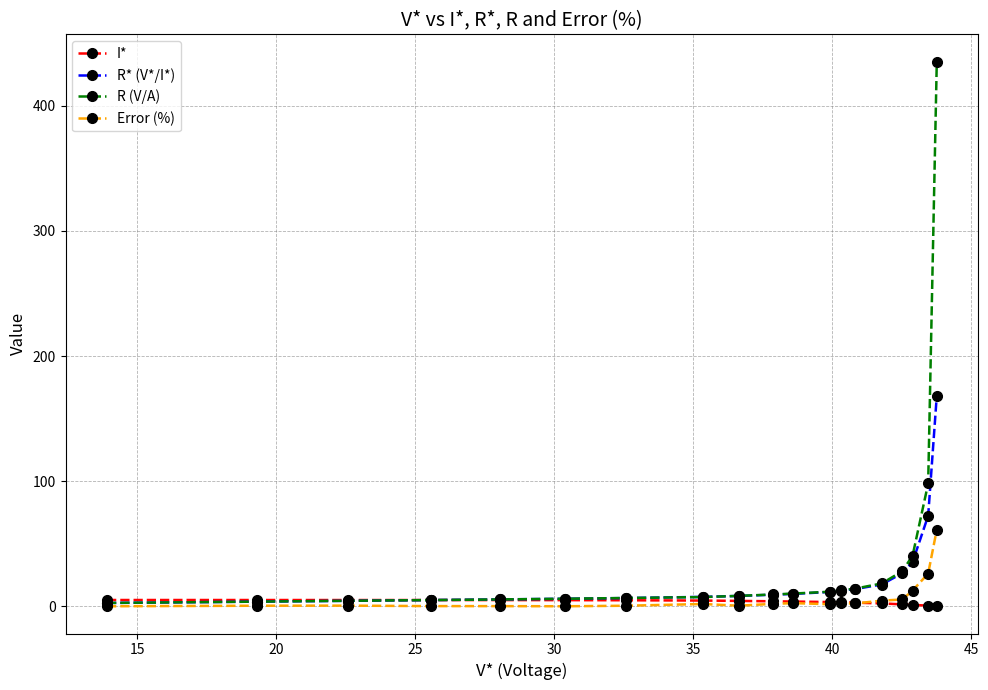

What is the value of the I* point at the 12th from the left?

3.5